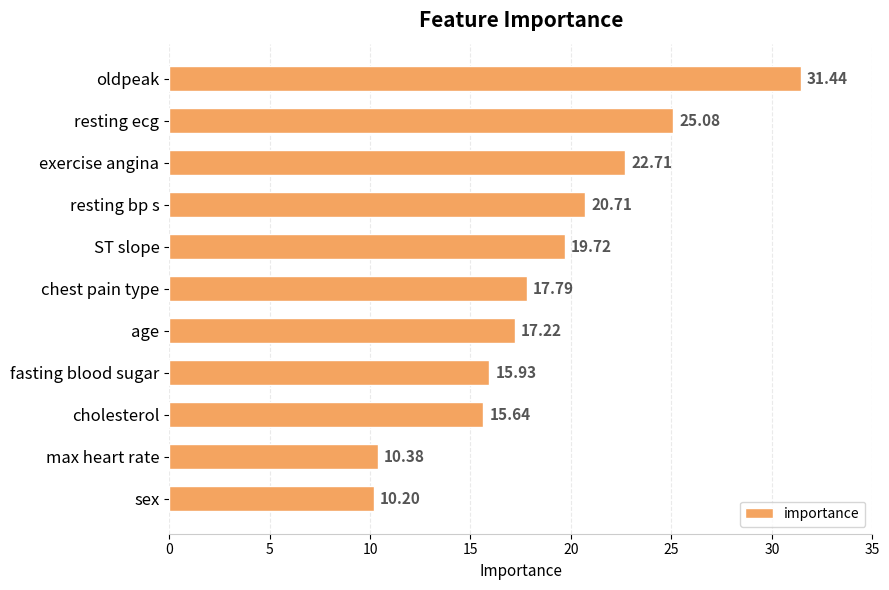

Which category has the lowest value across all series?

sex